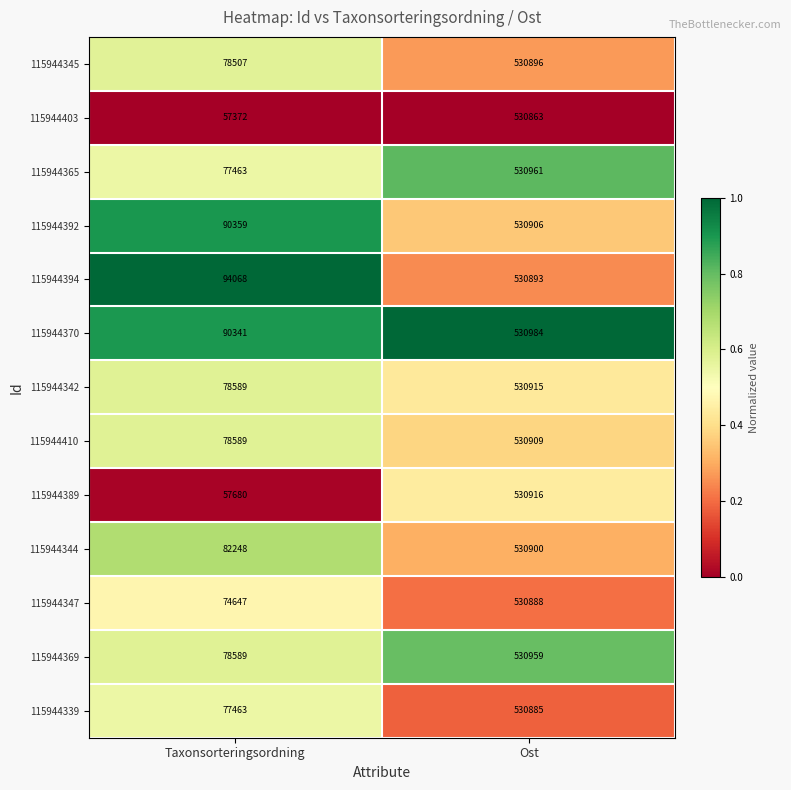

How many data points does each series have?

2